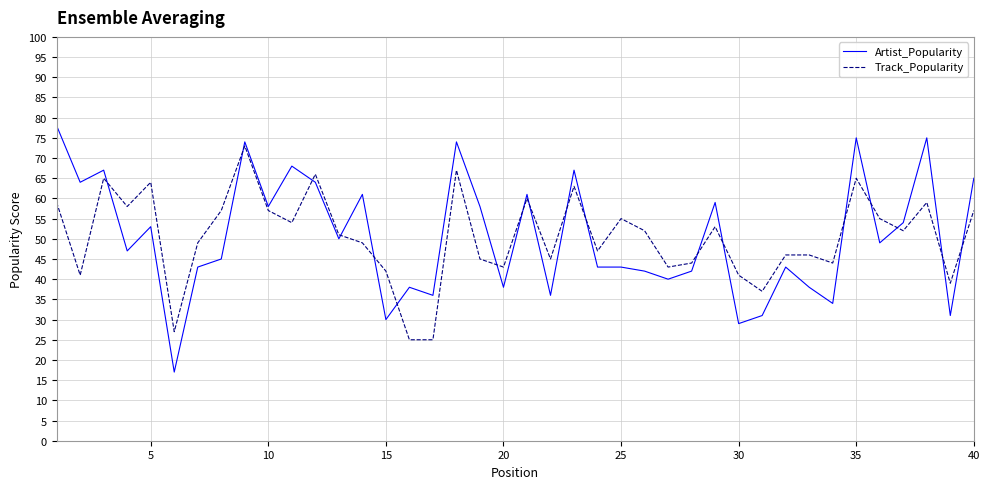

True or false: Track_Popularity and Artist_Popularity intersect in this chart.

True